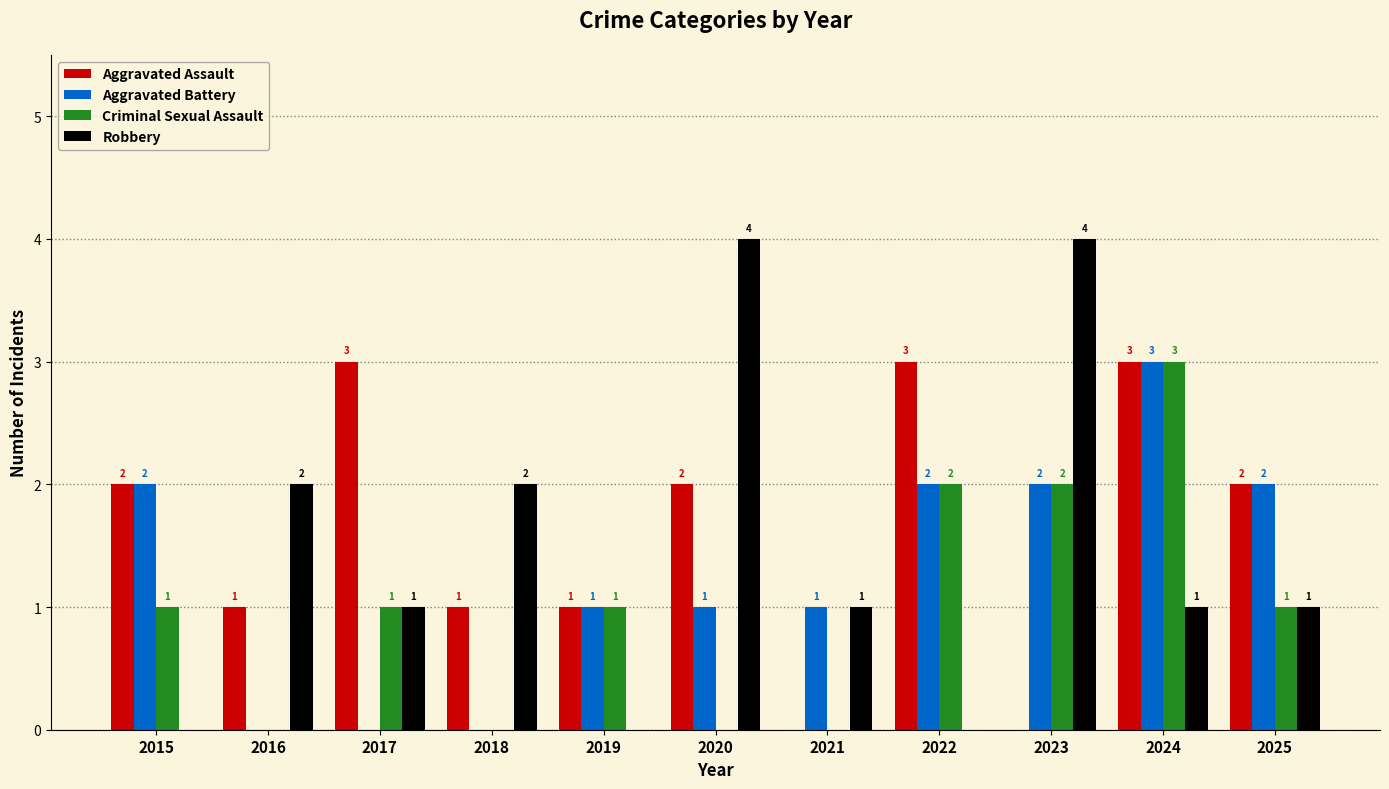

At which category is the sum across all series the highest?

2024